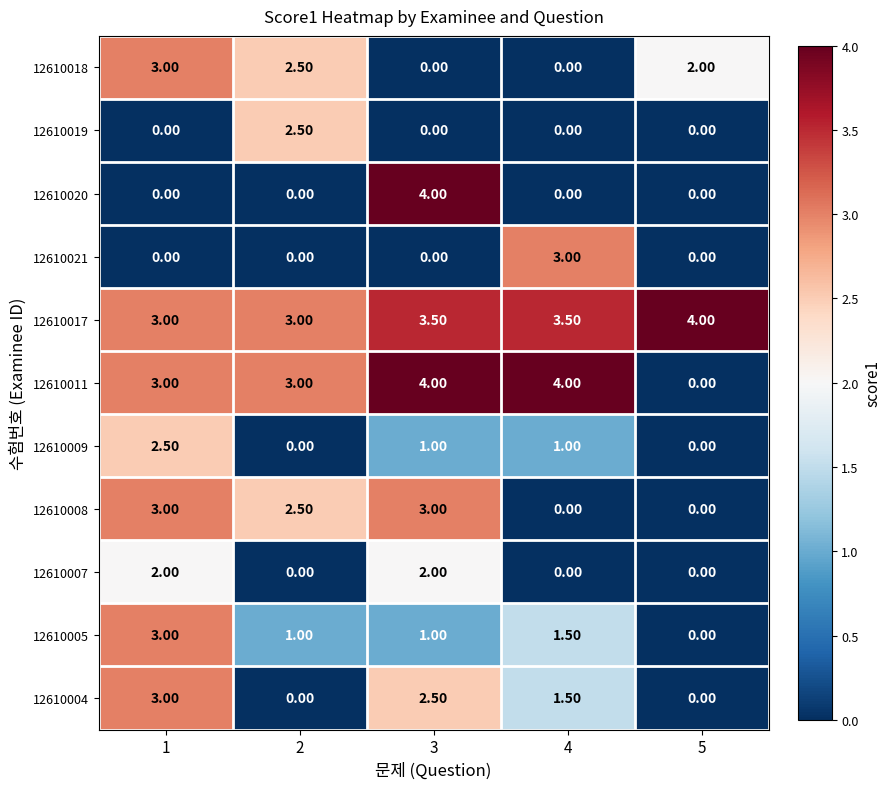

Which series has the largest total across all categories?

12610017